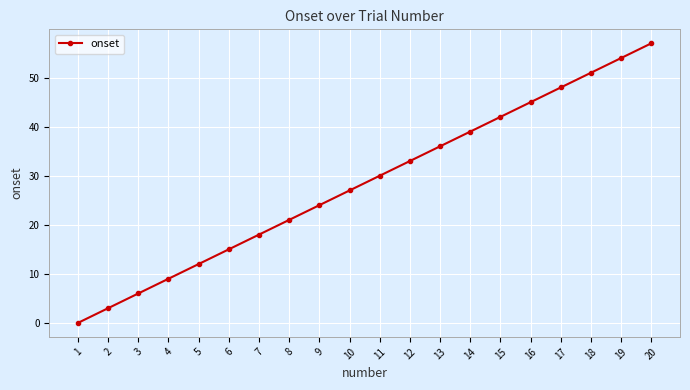

What is the ratio of the value at 16 to the value at 8?

2.1